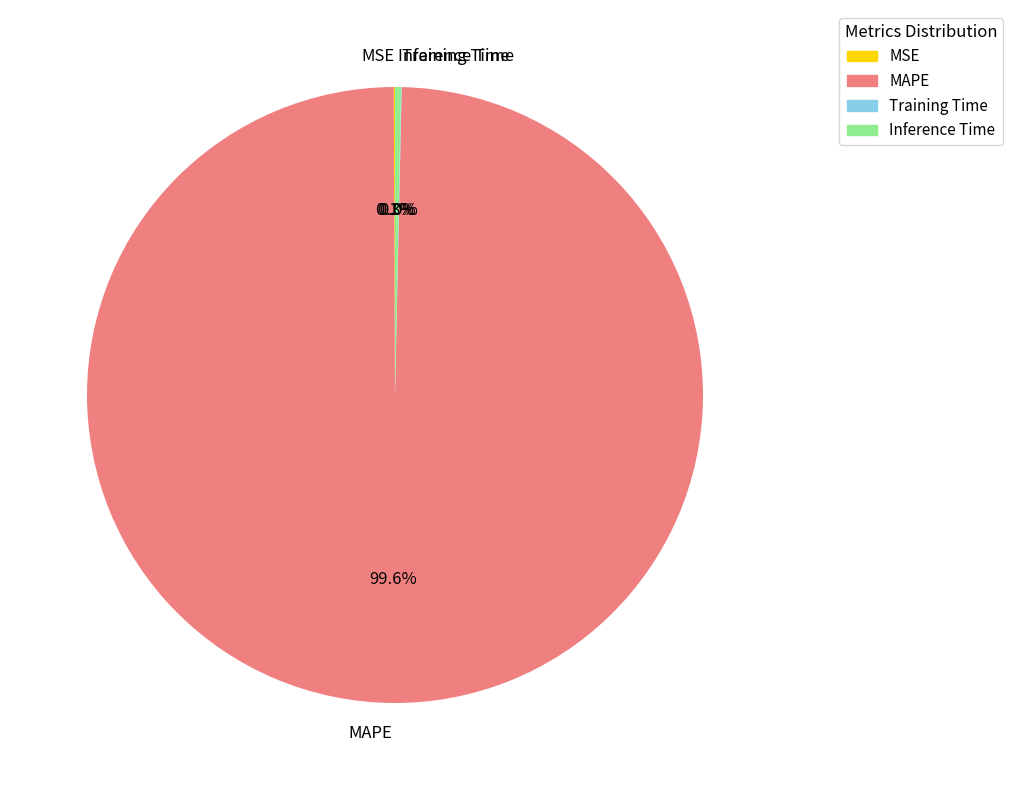

Which slice is the largest?

MAPE